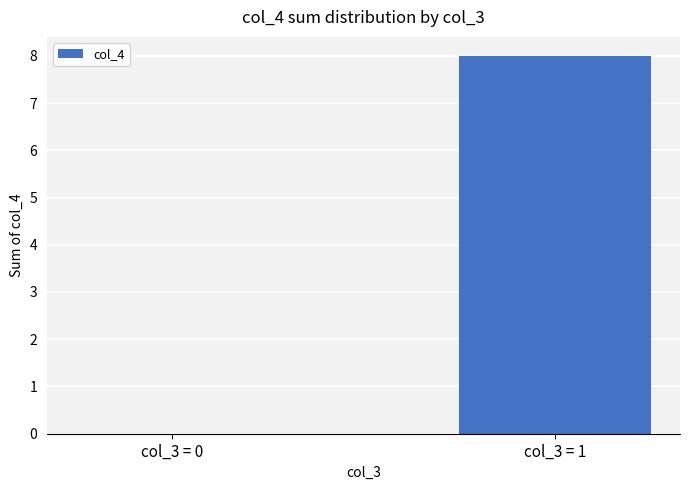

Reading left to right, transcribe all the data shown in this chart.

0	8